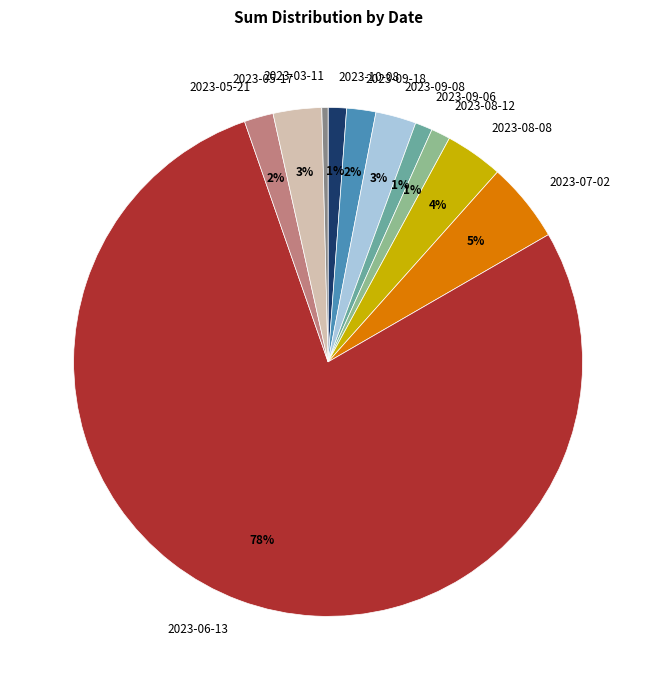

Which slice represents more than half of the pie?

2023-06-13